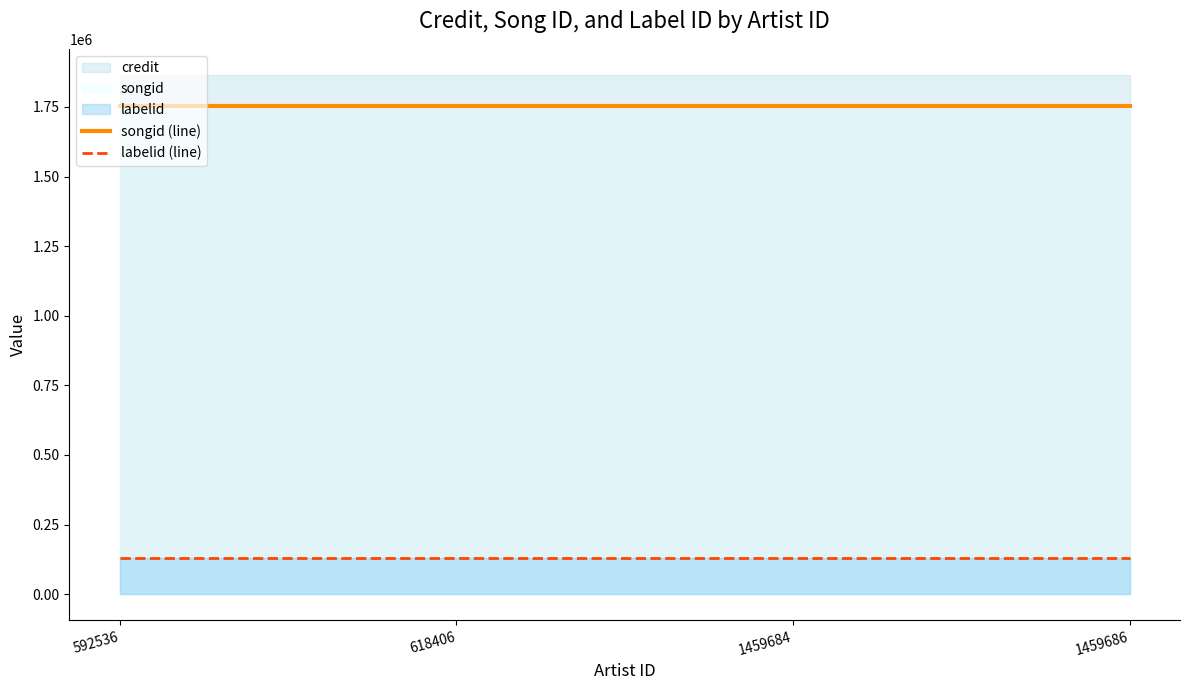

What is the sum of the labelid (line) values at 592536 and 618406?

260868